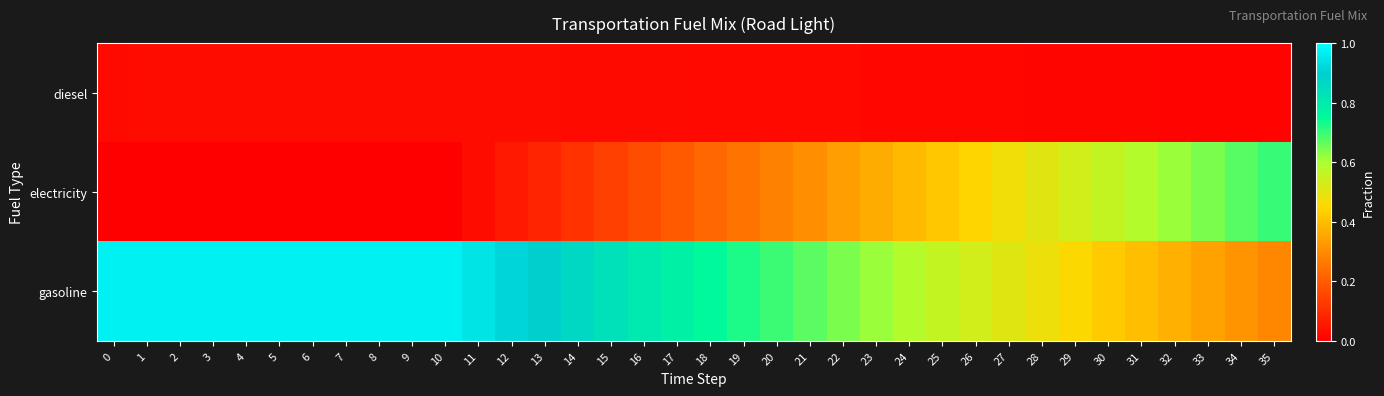

At how many categories does at least one series exceed 0?

36